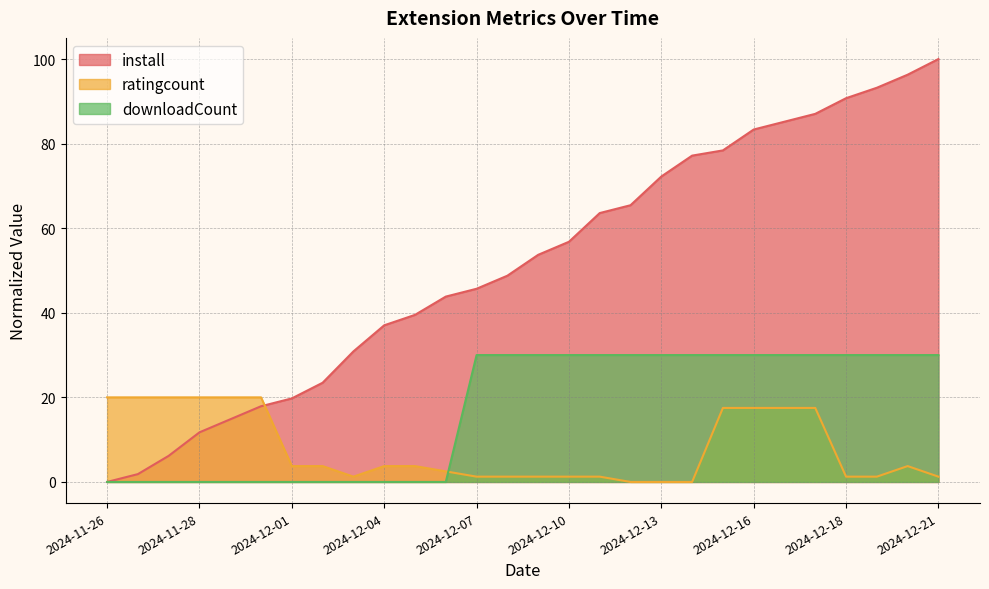

The value of downloadCount at 2024-11-26 is 13.8. True or false?

False